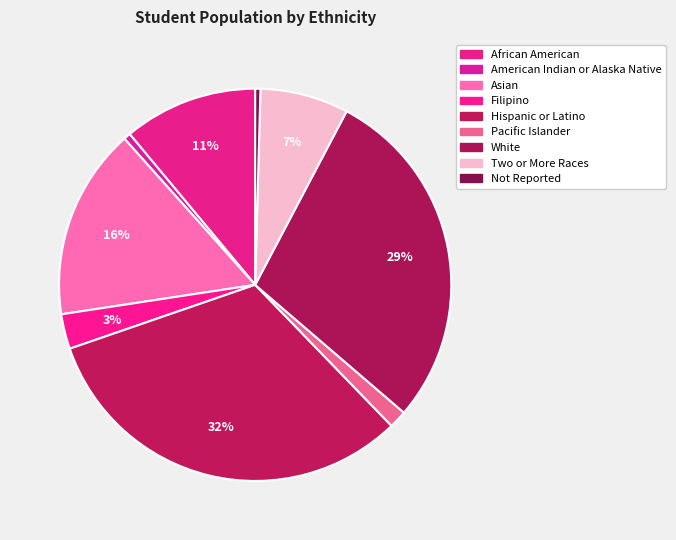

How many slices are in this pie chart?

9